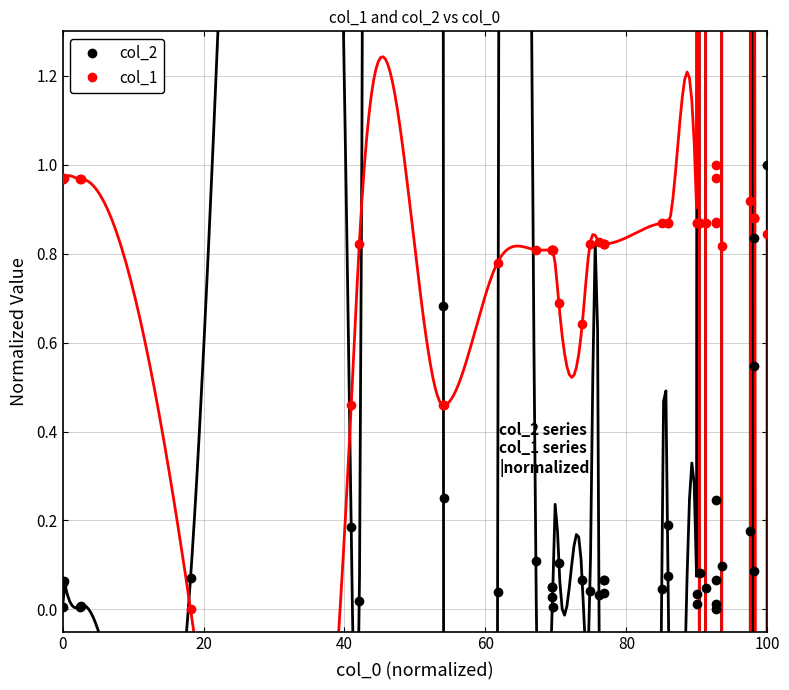

True or false: col_2 has more than 1 points higher than both neighbors.

True